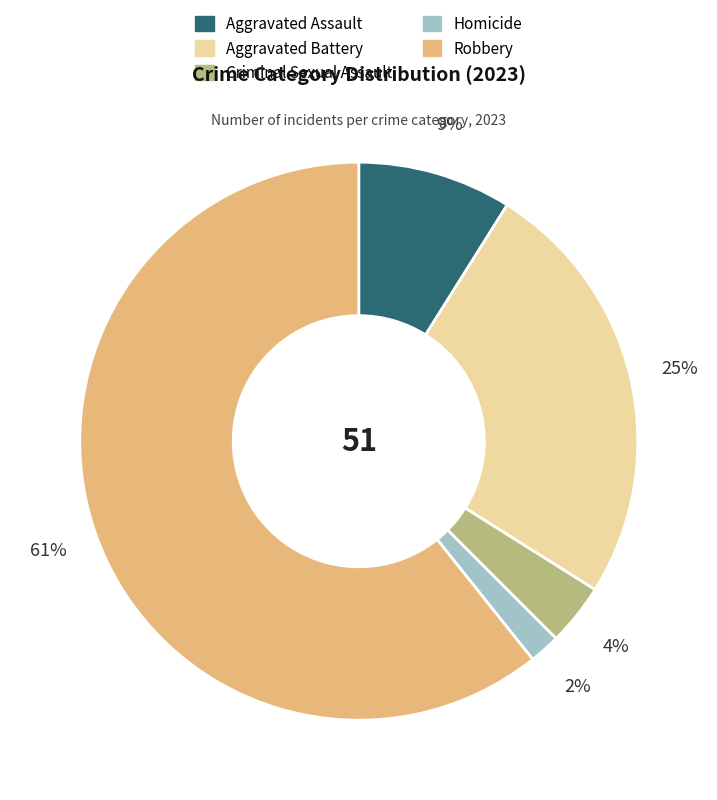

To the nearest percent, what is the combined percentage of Robbery and Criminal Sexual Assault?

64%